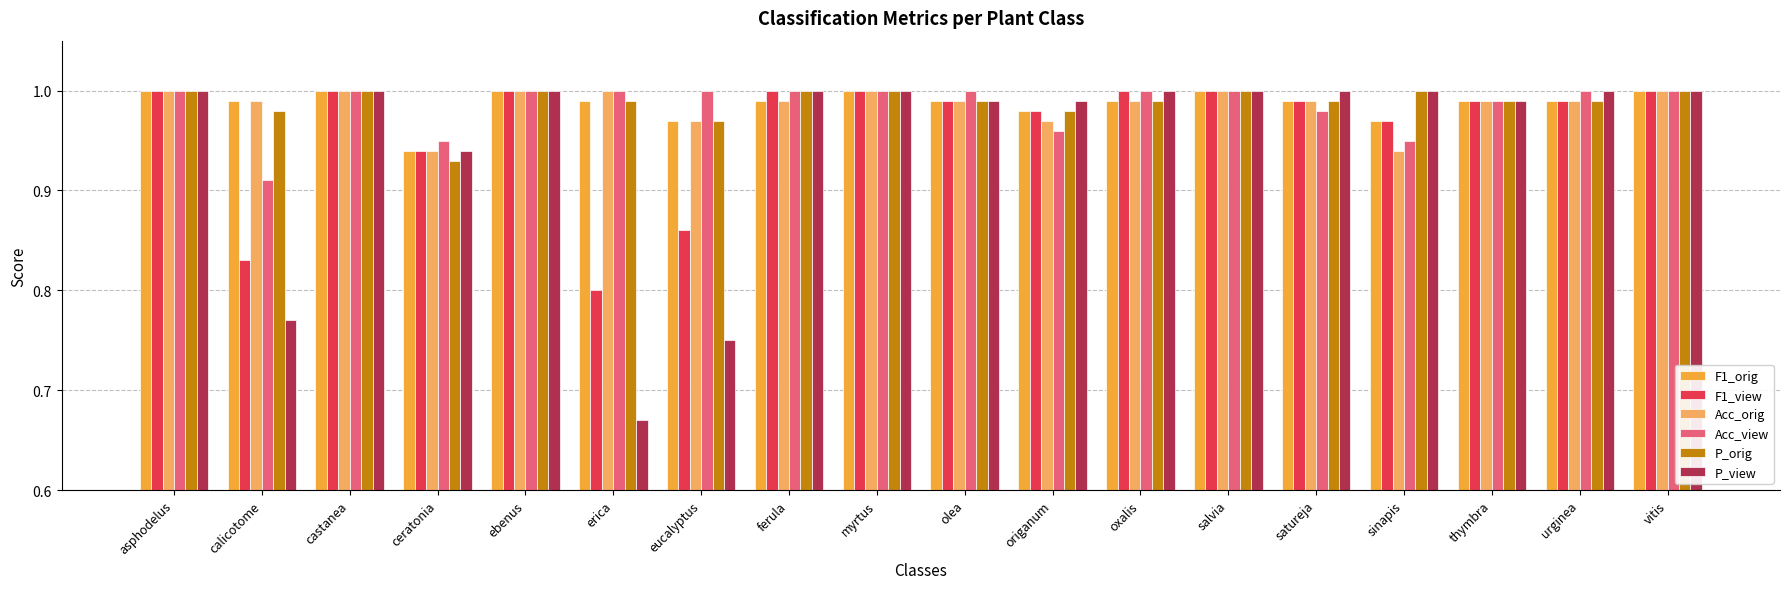

At how many categories does at least one series exceed 0?

18